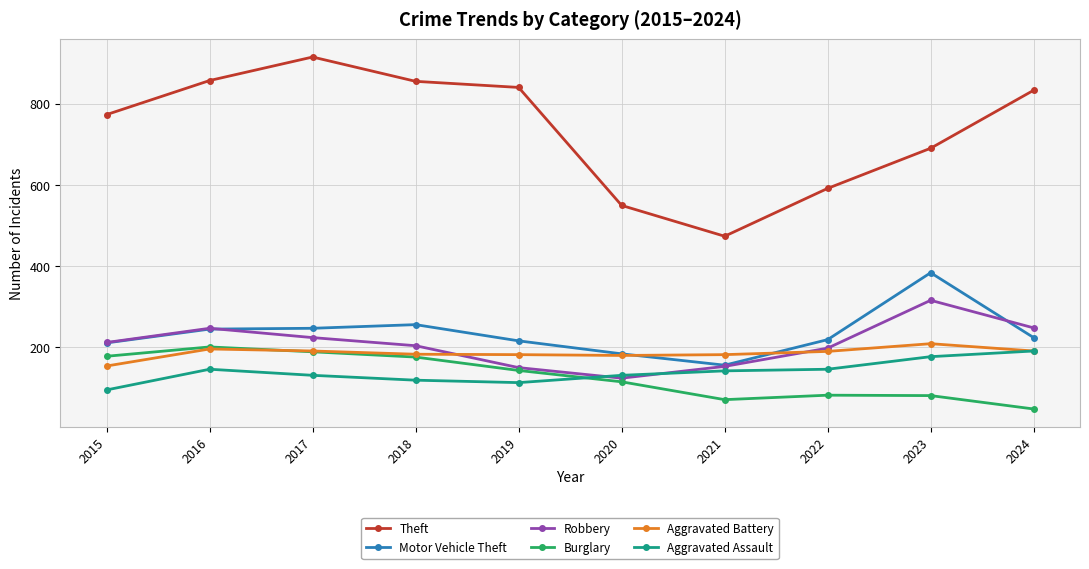

What is the difference between the Burglary values at 2017 and 2020?

74